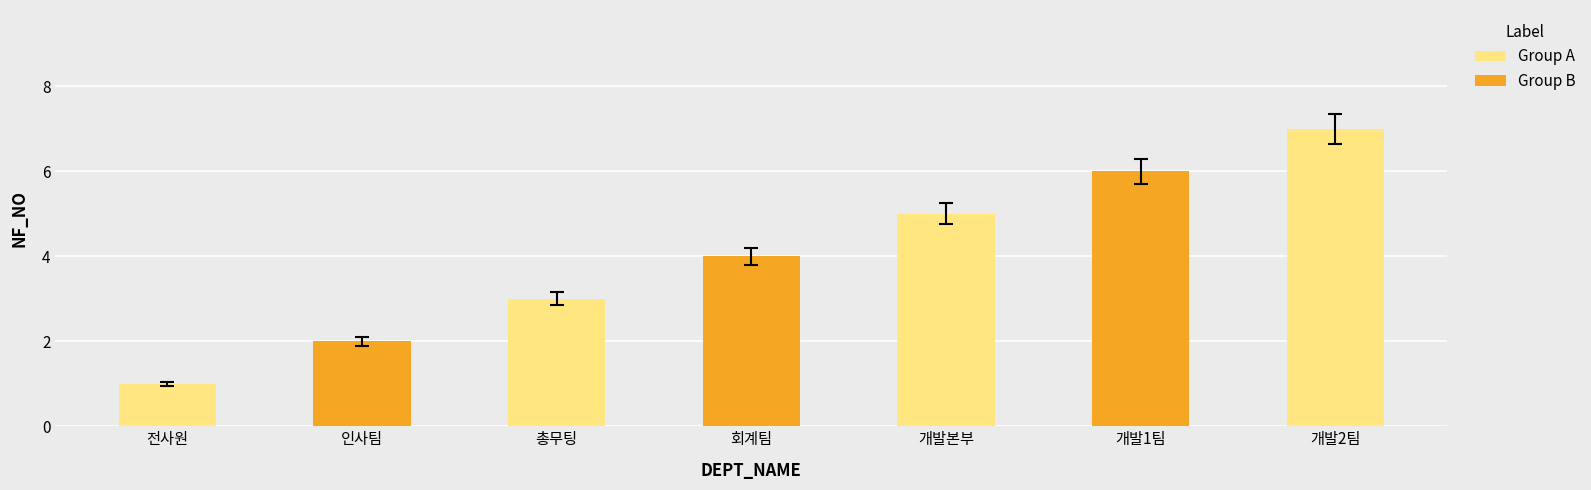

True or false: the data shows 1.7 at 전사원.

False